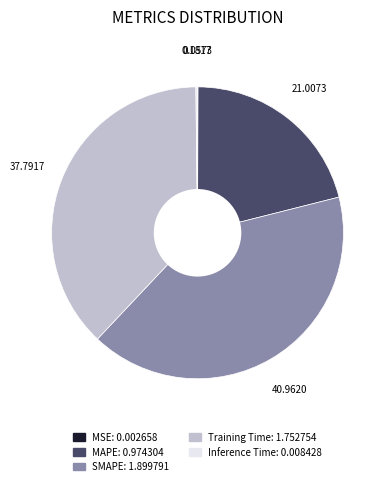

Which category has the biggest portion of the pie?

SMAPE